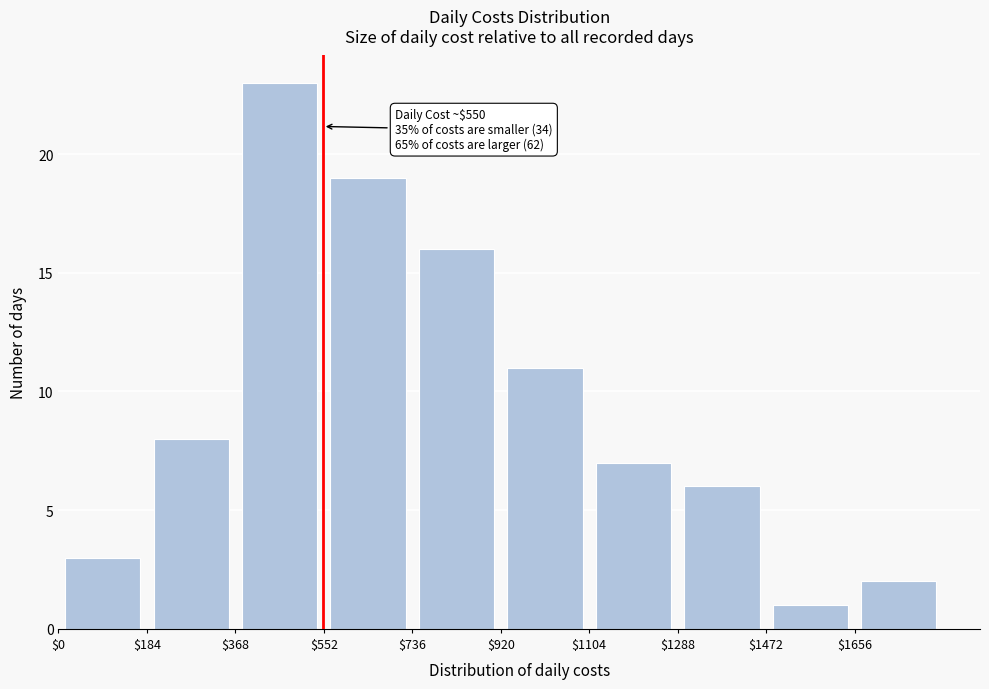

Over which range of the x-axis is the bar tallest?

368 to 552